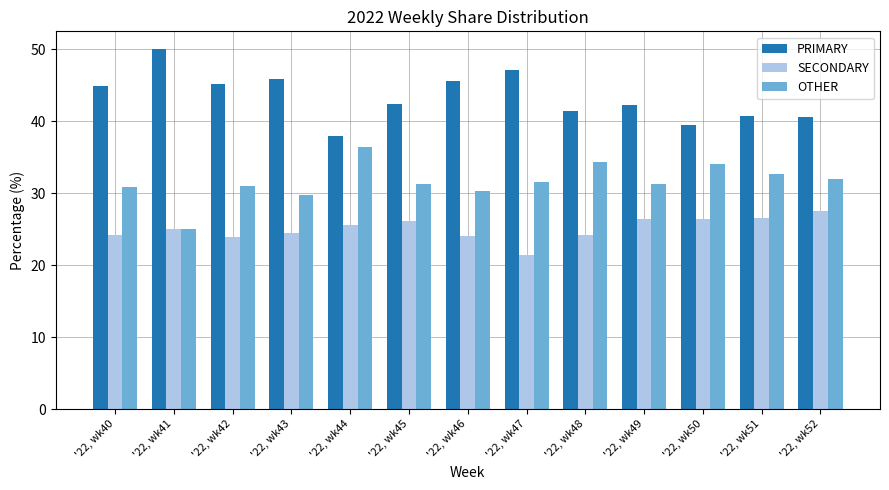

Is it true that OTHER equals 44.4 at '22, wk42?

False